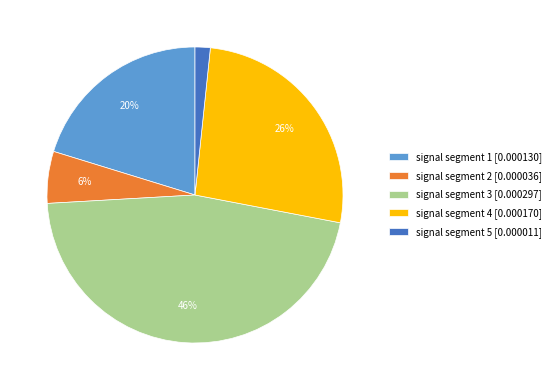

Combined, do signal segment 4 [0.000170] and signal segment 2 [0.000036] account for over 50%?

No